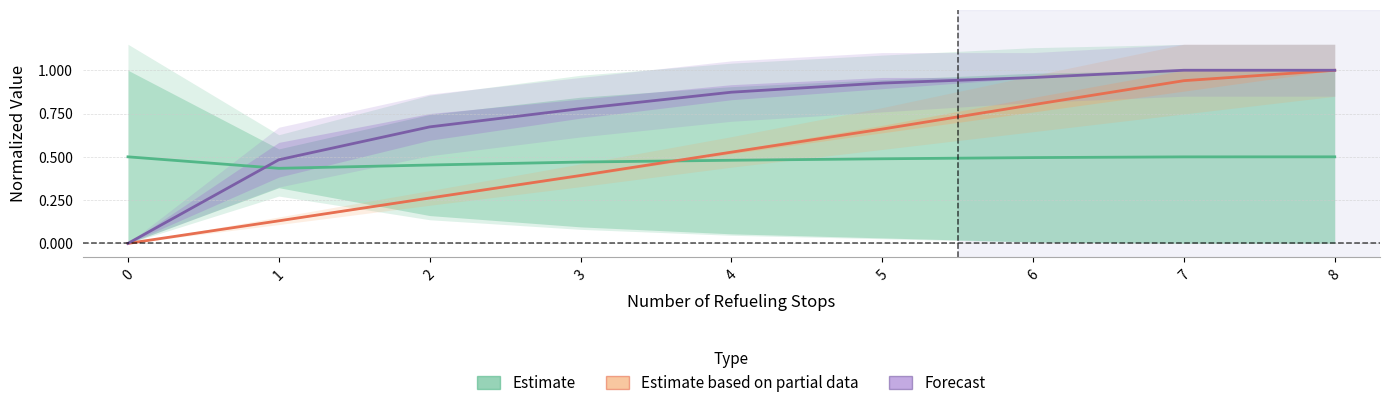

What is the sum of all Estimate based on partial data values?

4.7